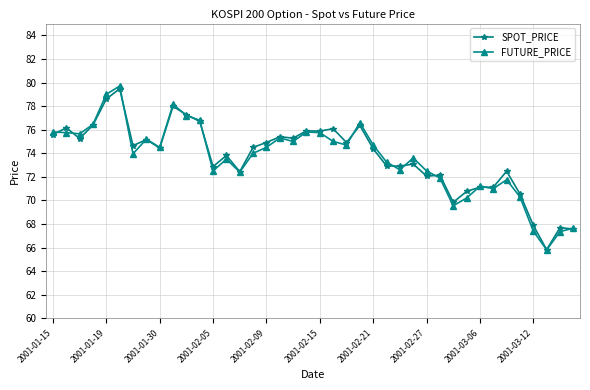

What is the smallest value displayed?

65.8